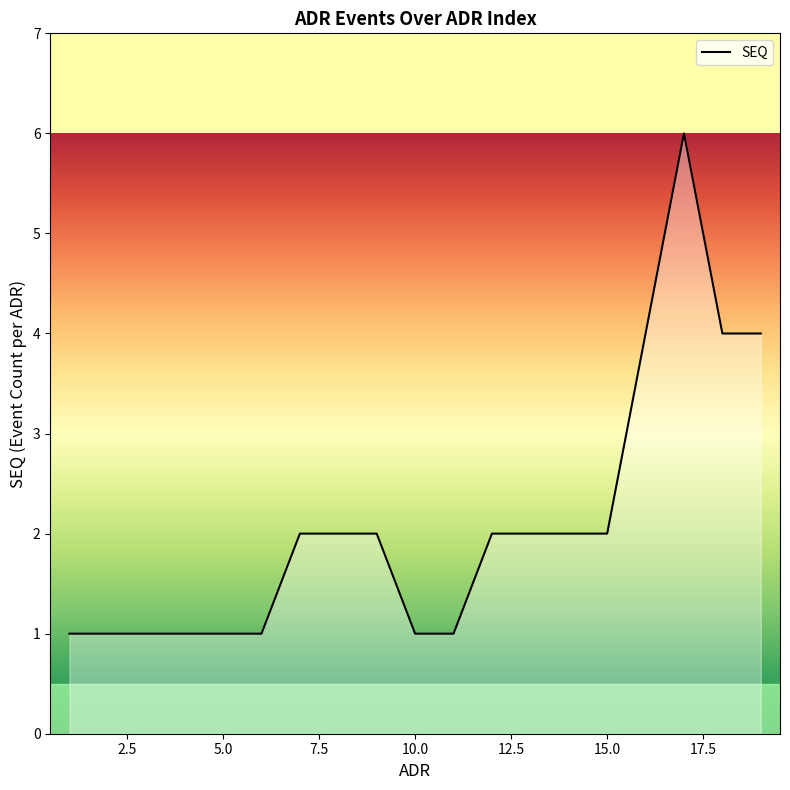

What is the difference between the maximum and minimum values?

5